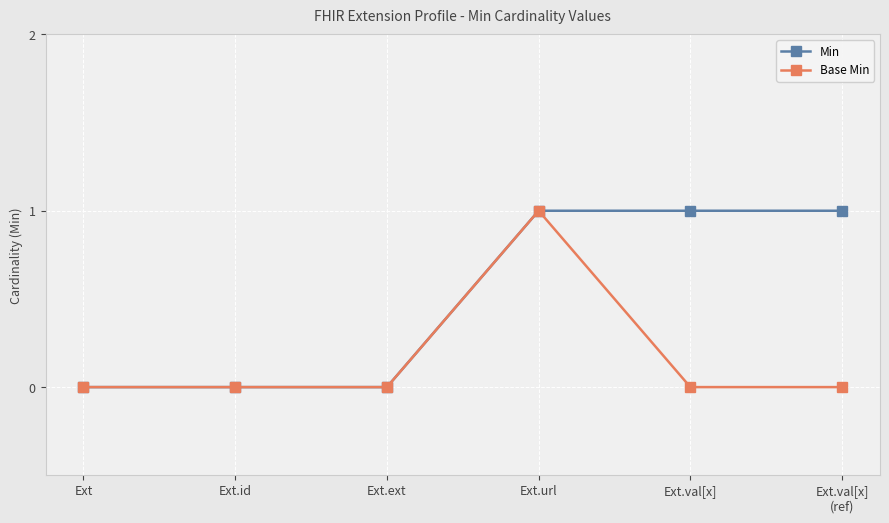

Between Ext and Ext.val[x]
(ref), which series saw the biggest shift?

Min